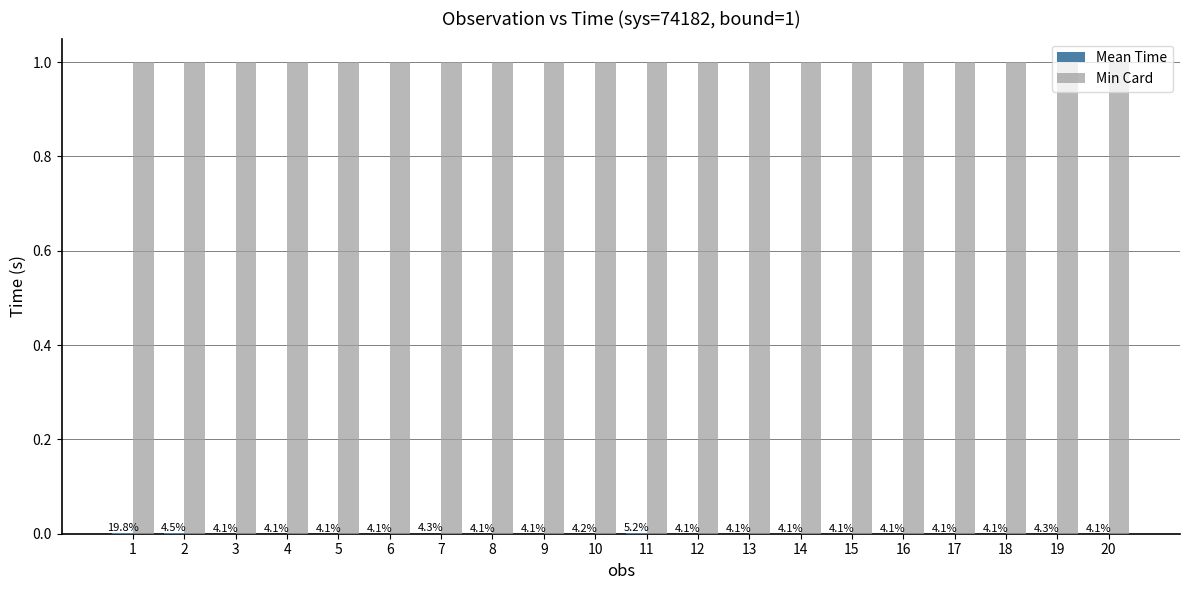

Does the chart contain stacked bars?

No